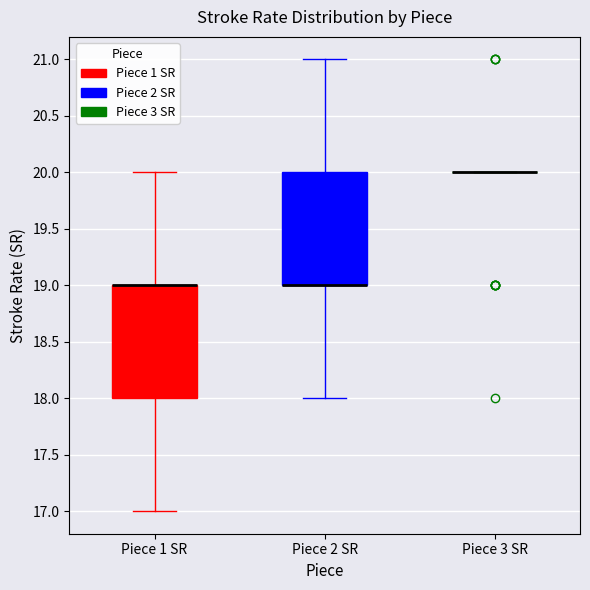

Reading left to right, read every box against the y-axis: the position of its median line, the range the box covers, and the ends of its whiskers. The values are not printed on the chart, so give them approximately, as read against the axis.

Piece 1 SR: median 19 (drawn on the box's upper edge), box 18 to 19, whiskers 17 to 20
Piece 2 SR: median 19 (drawn on the box's lower edge), box 19 to 20, whiskers 18 to 21
Piece 3 SR: box collapsed to a line at 20, whiskers 20 to 20